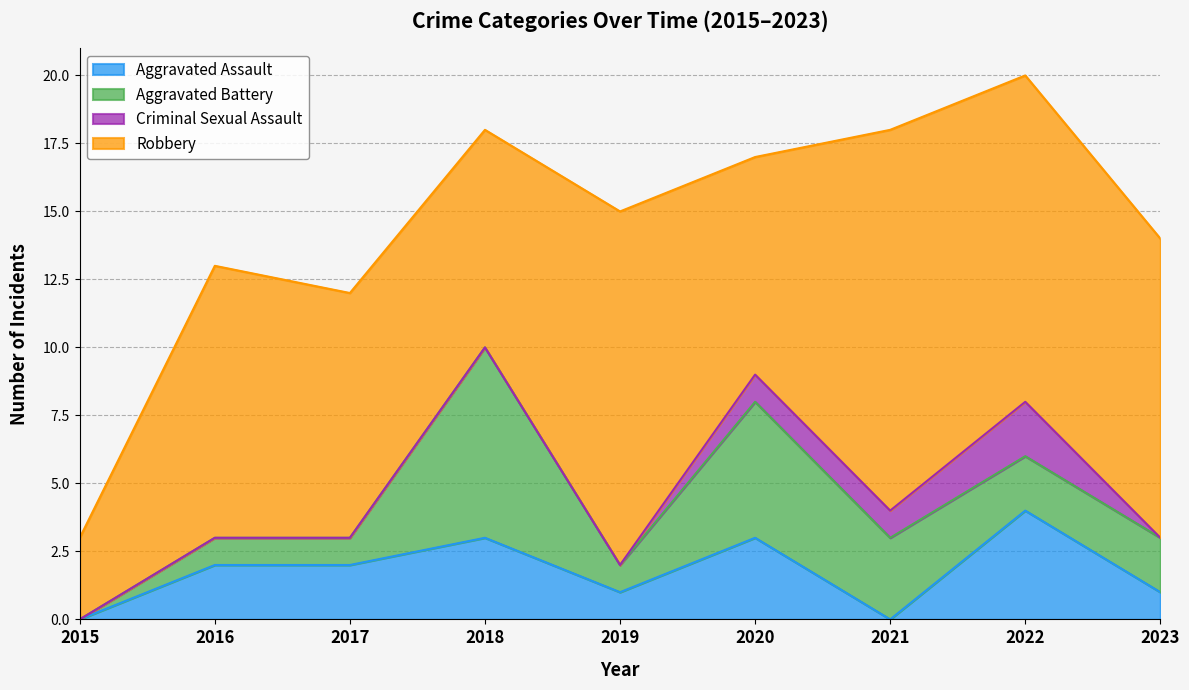

How many positive values does the Criminal Sexual Assault series have?

3